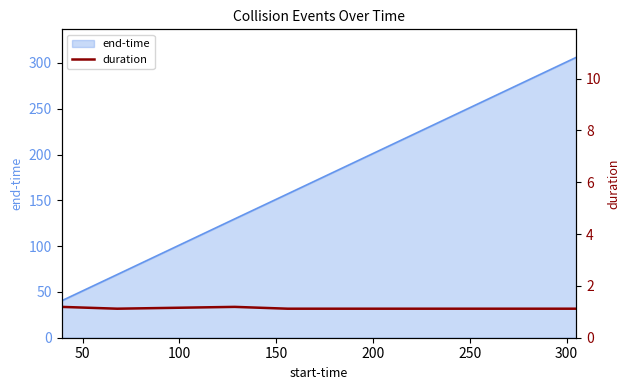

How many interior local peaks (higher than both neighbors) does the data have?

1